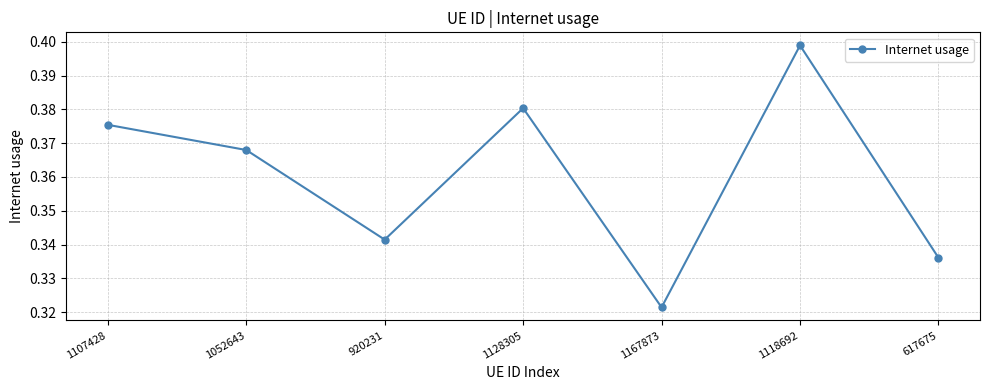

Rank the categories by value from lowest to highest.

1167873, 617675, 920231, 1052643, 1107428, 1128305, 1118692